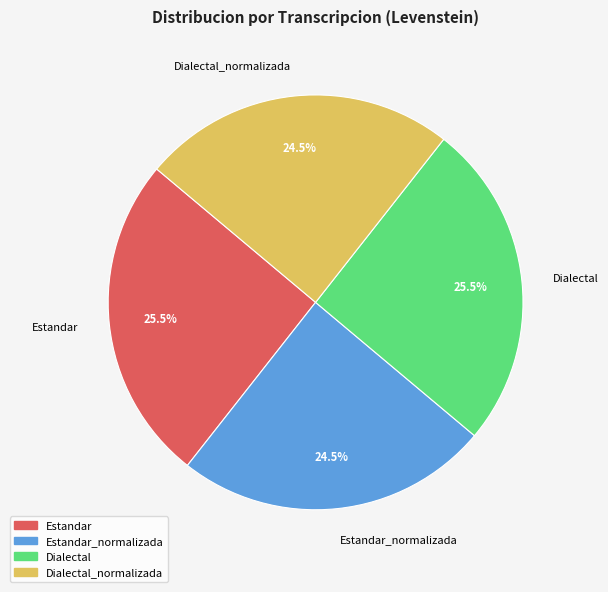

The Estandar_normalizada slice represents 37% of the pie. True or false?

False